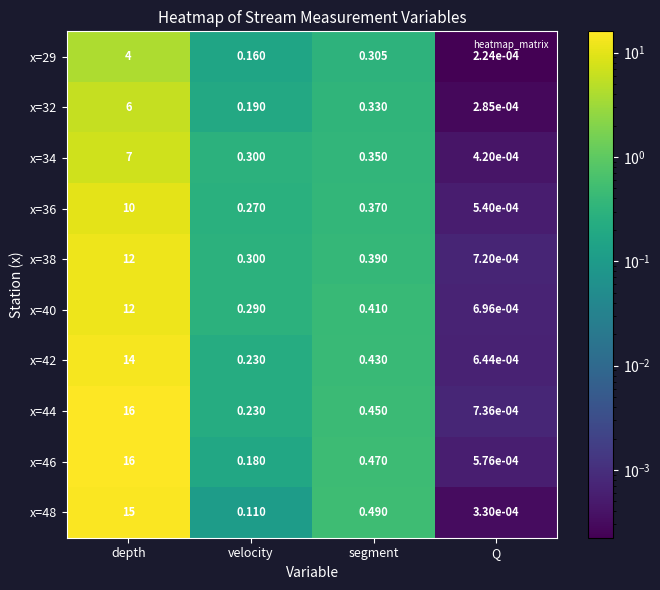

Is the value of x=48 at velocity greater than the value of x=36 at velocity?

No